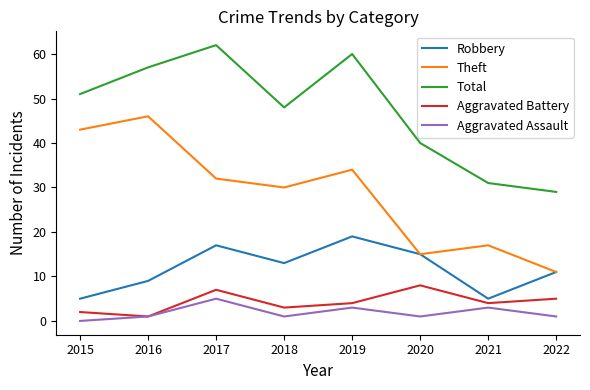

List the labels in order of Theft value, largest first.

2016, 2015, 2019, 2017, 2018, 2021, 2020, 2022